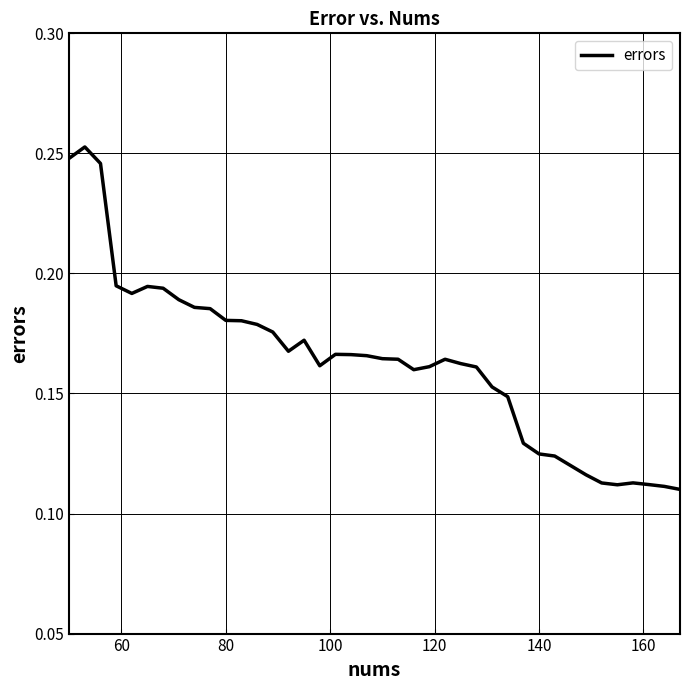

True or false: there are more than 2 points higher than both neighbors.

True